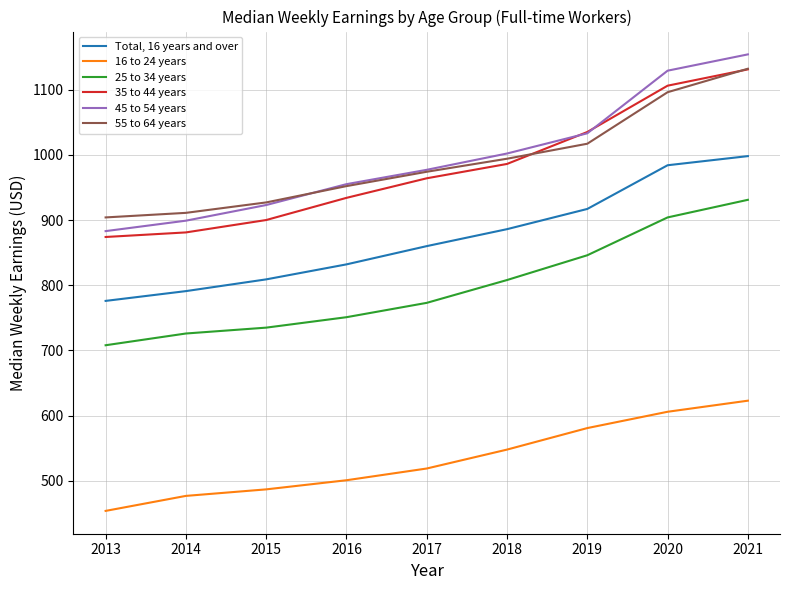

What is the maximum value for Total, 16 years and over?

998